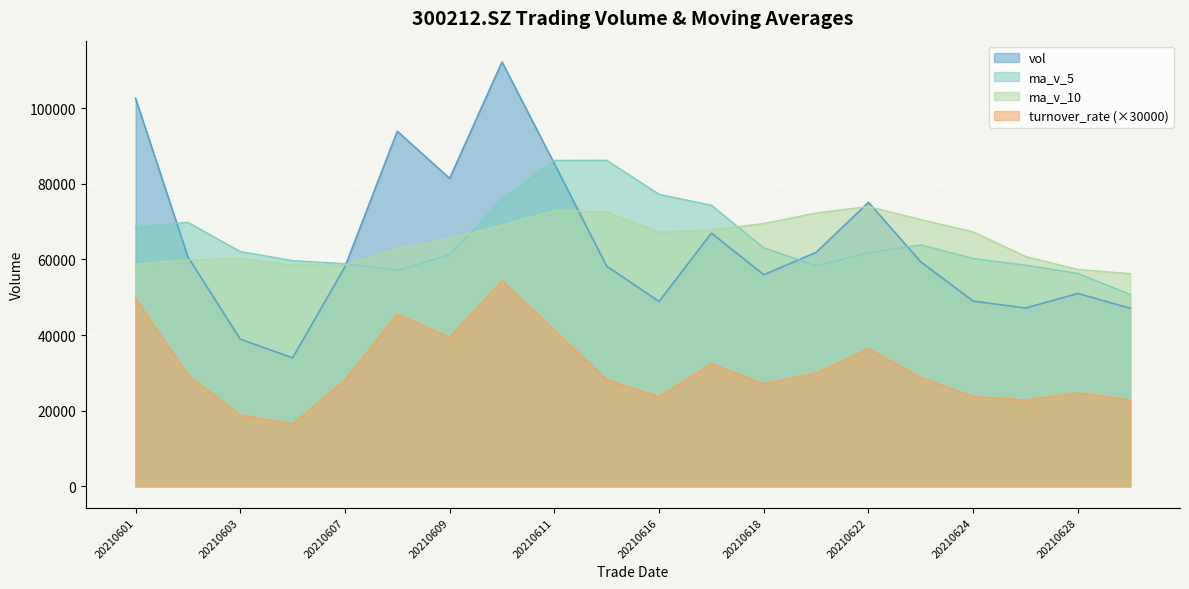

What are all the series names shown in the legend?

vol, ma_v_5, ma_v_10, turnover_rate (×30000)